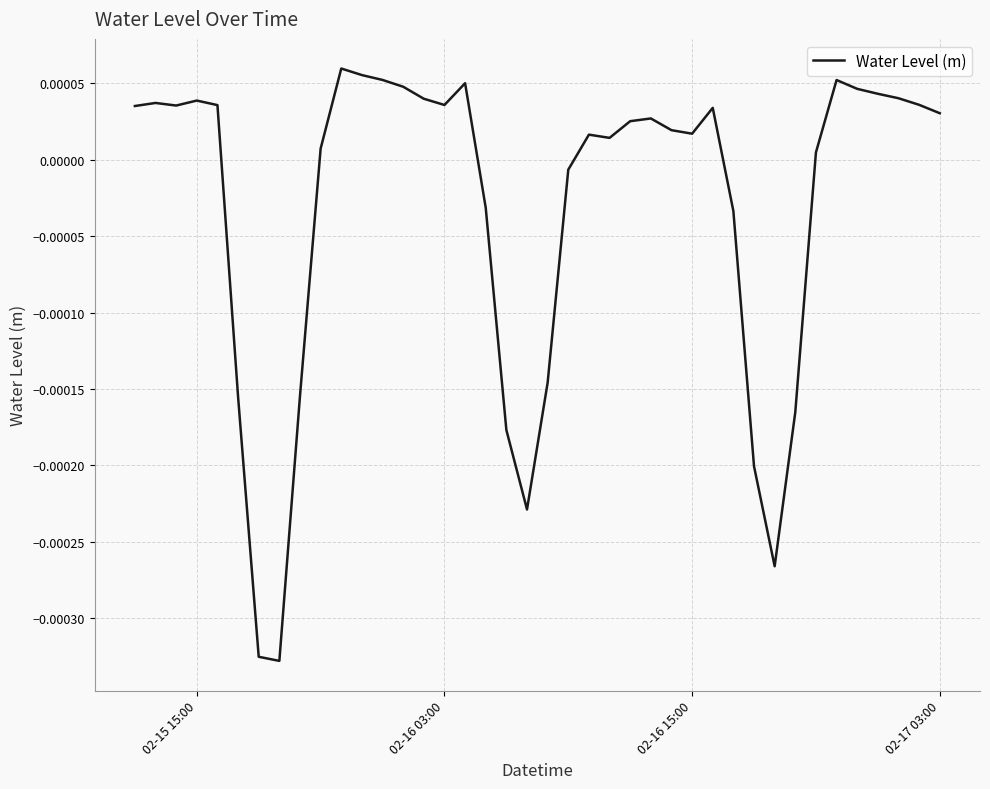

Does the chart display data point markers on the line(s)?

No